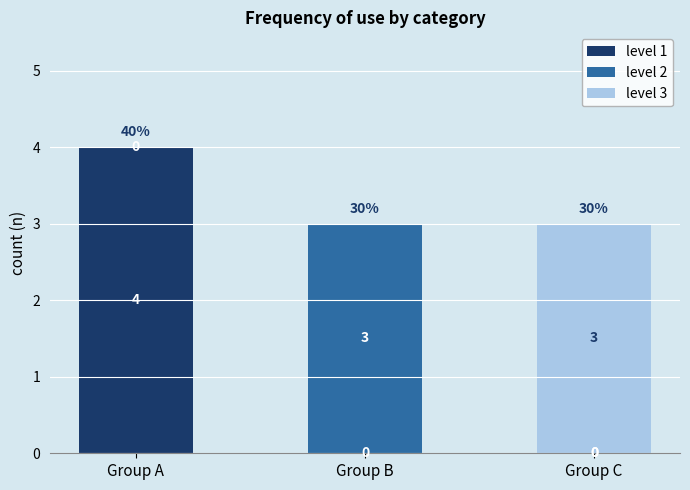

What is the highest value of the level 1 series?

4